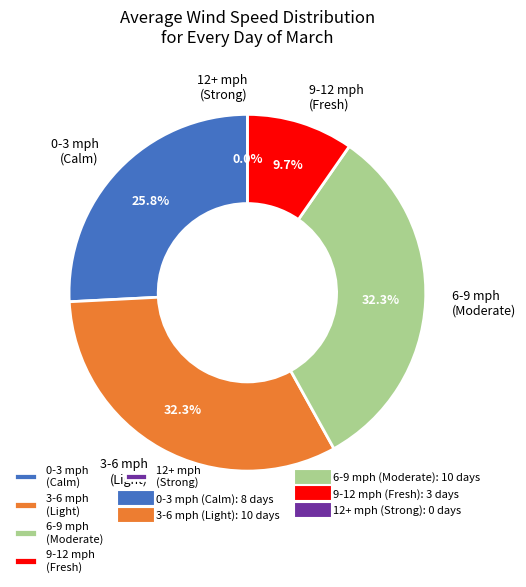

How much of the chart is everything except 4?

100.0%